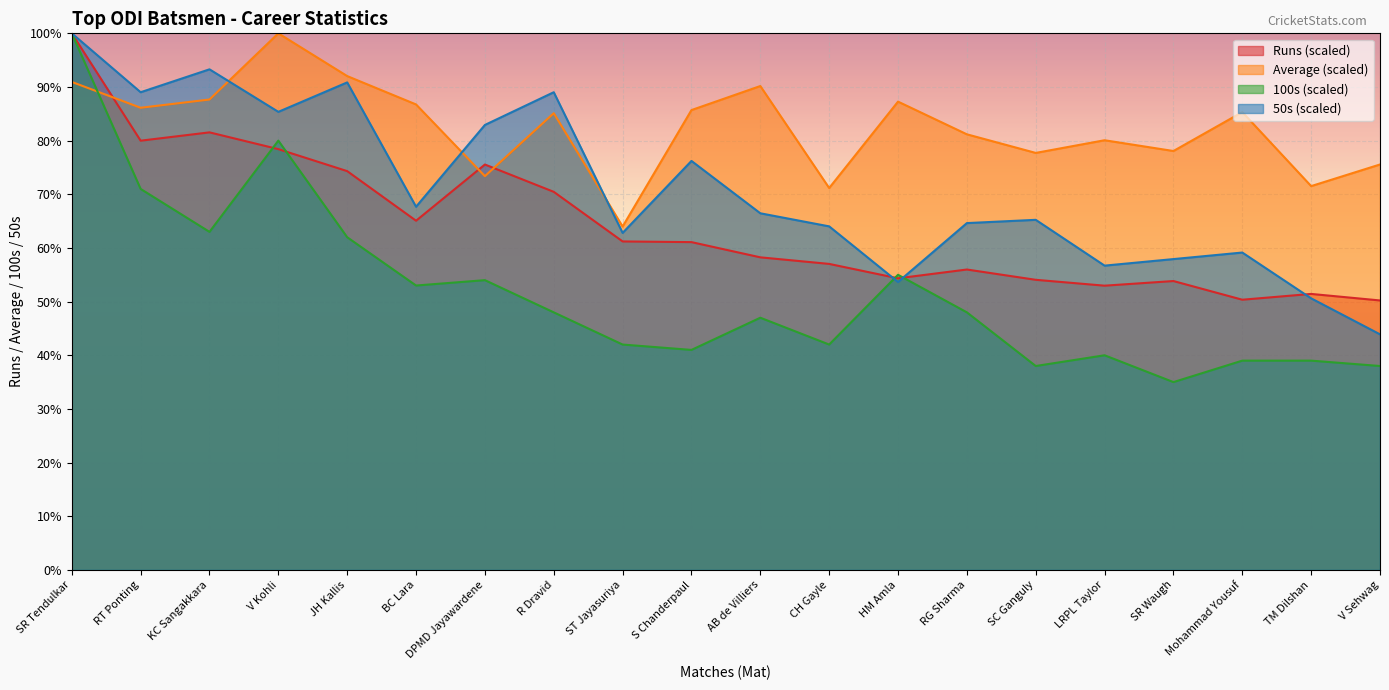

After their last crossing, which series has the higher values: Average or Runs?

Average